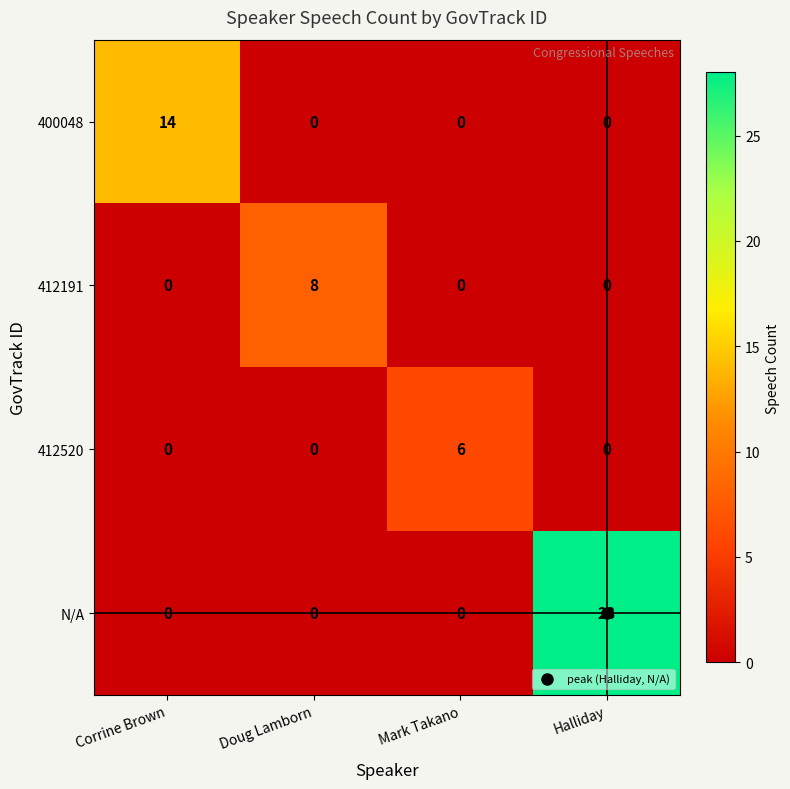

Which series has the largest total across all categories?

N/A